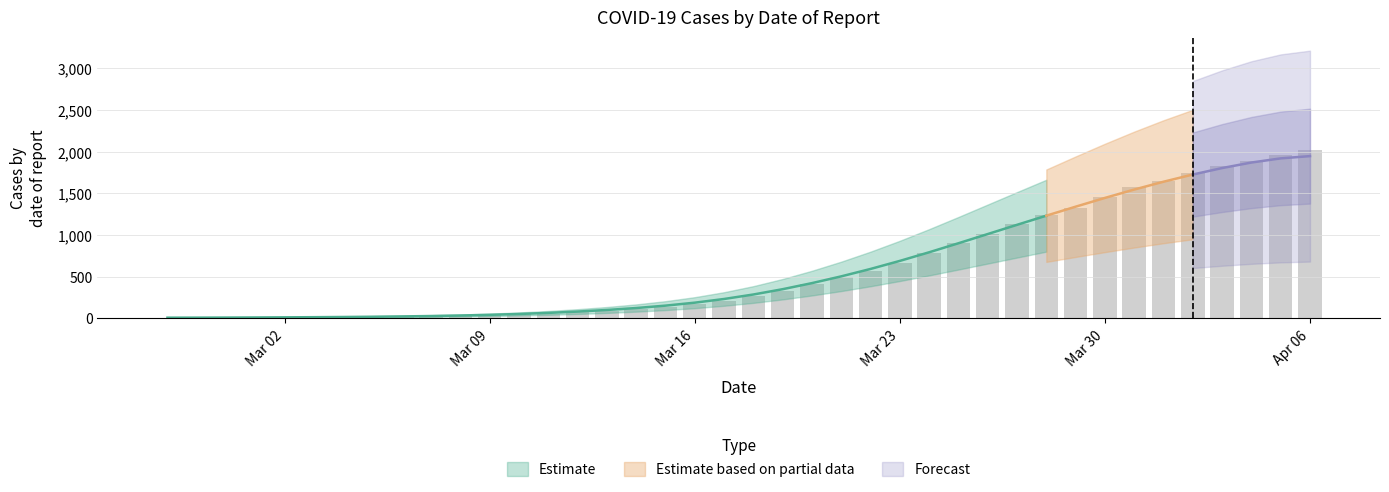

What is the difference between the maximum and minimum values?

2019